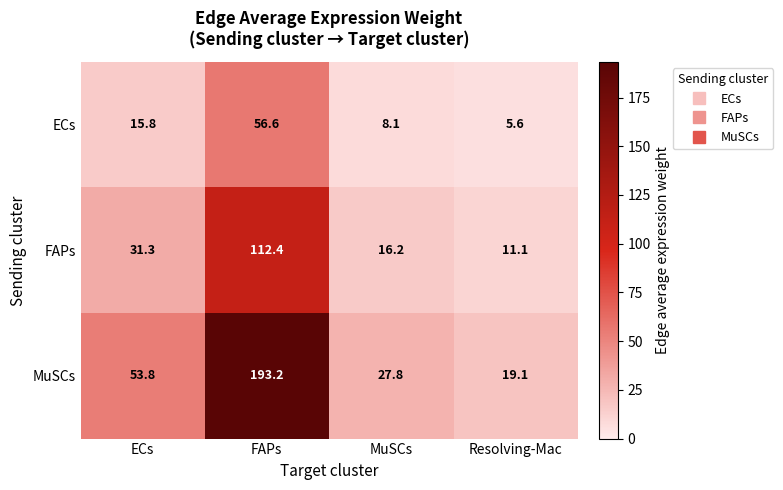

Where does the FAPs series first go above 31?

ECs